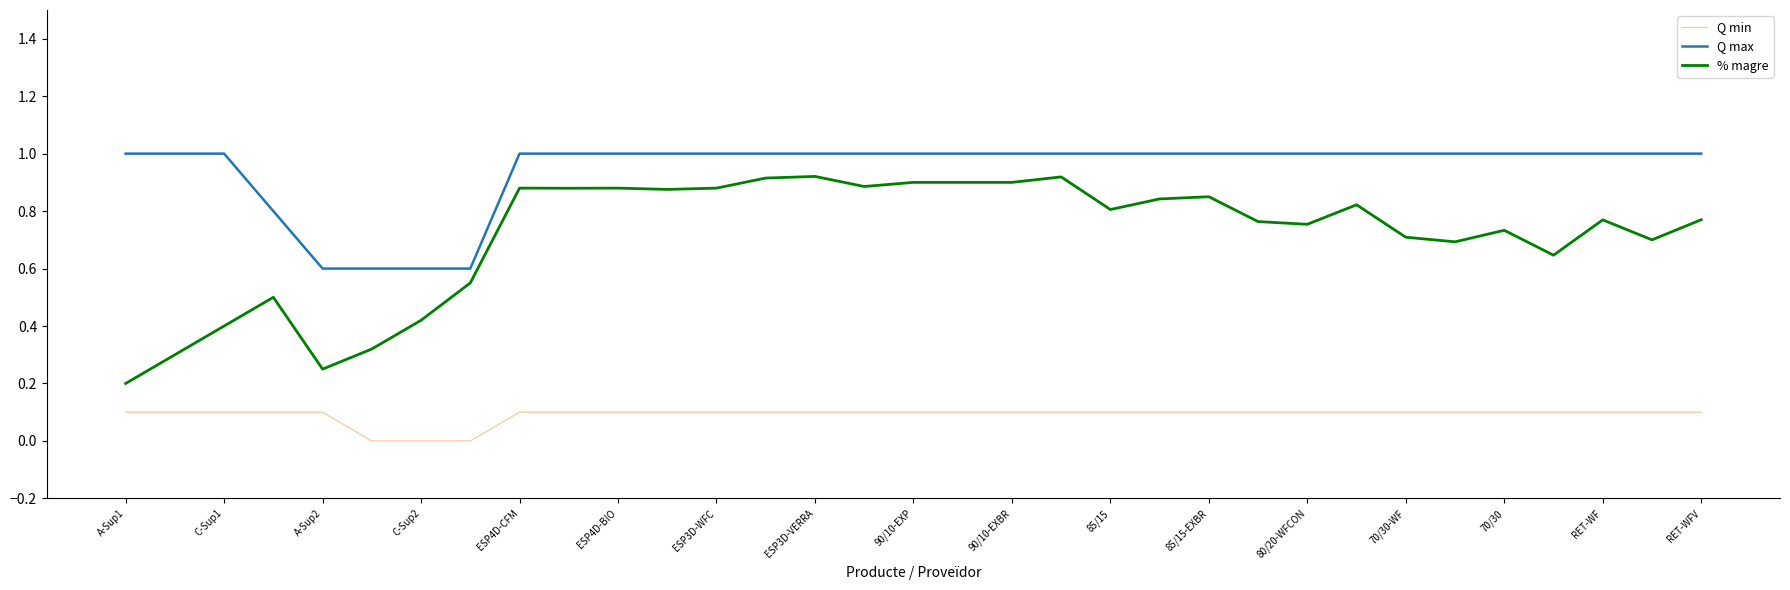

At how many categories does at least one series exceed 0?

33